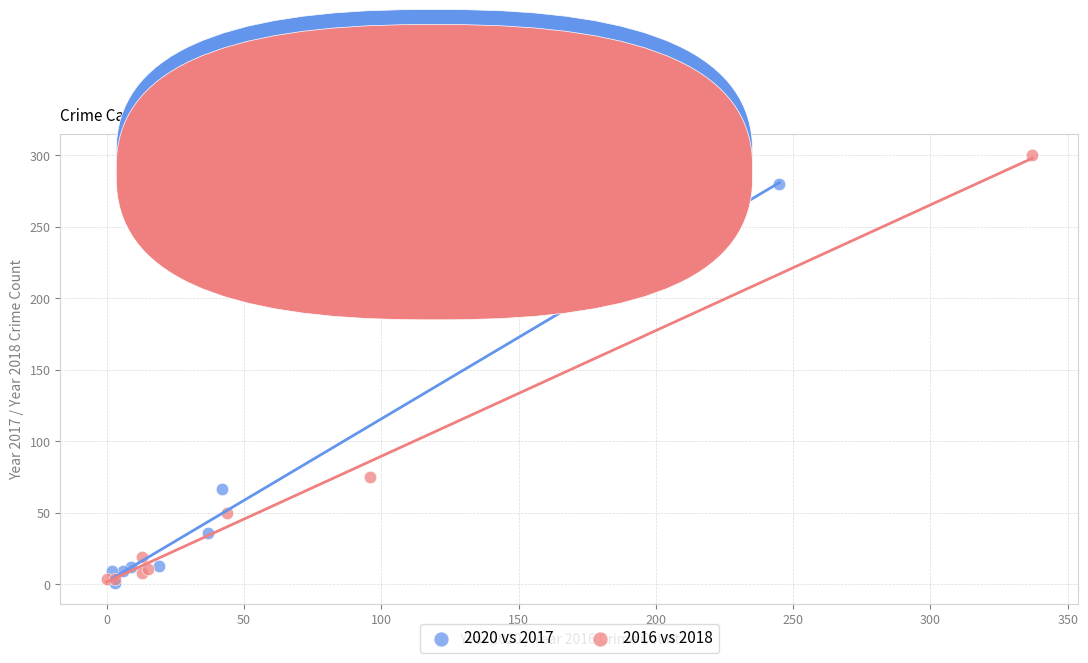

Which series has the widest spread of Y values?

2016 vs 2018